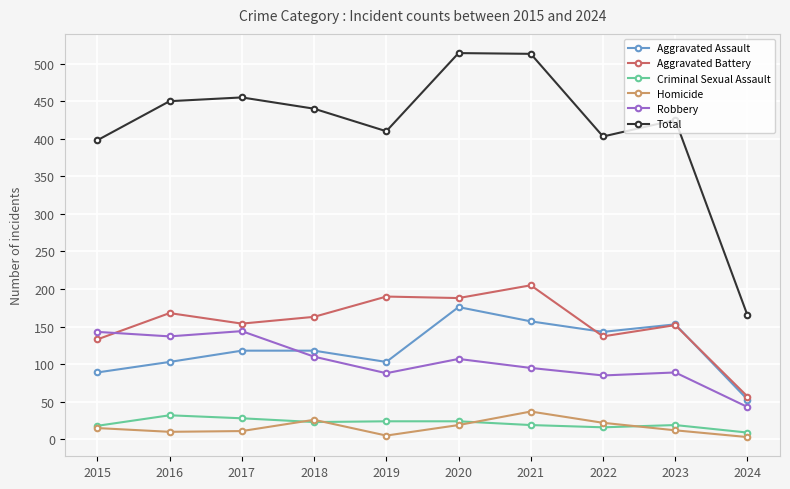

At which category does Robbery reach its first local peak?

2017